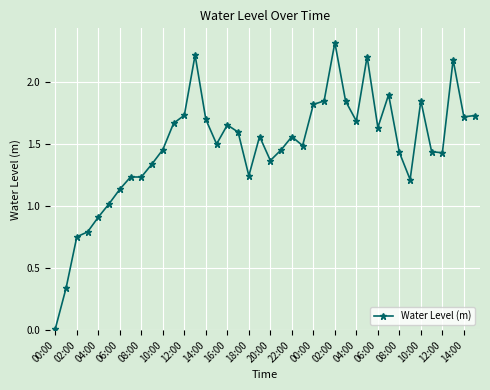

What is the value of the 14th point from the left?

2.2